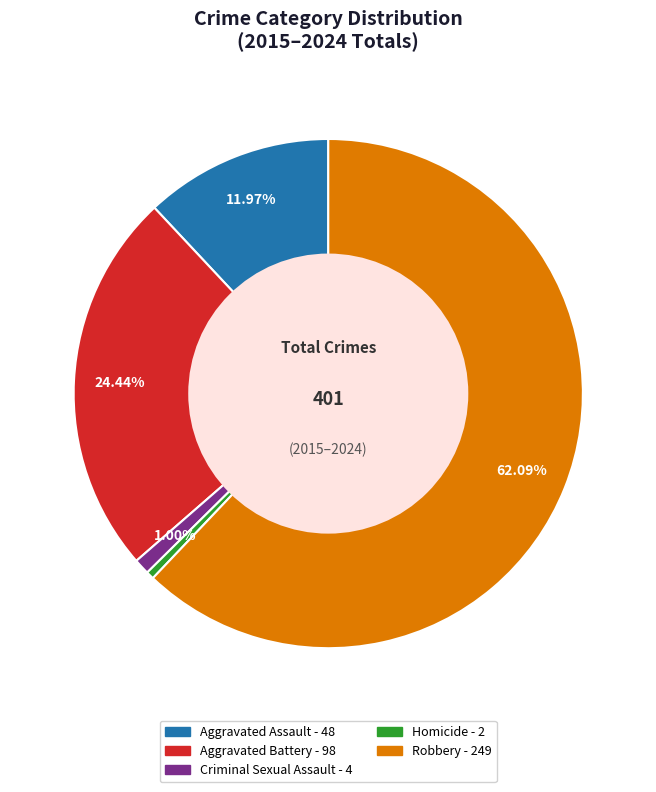

How many slices are in this pie chart?

5